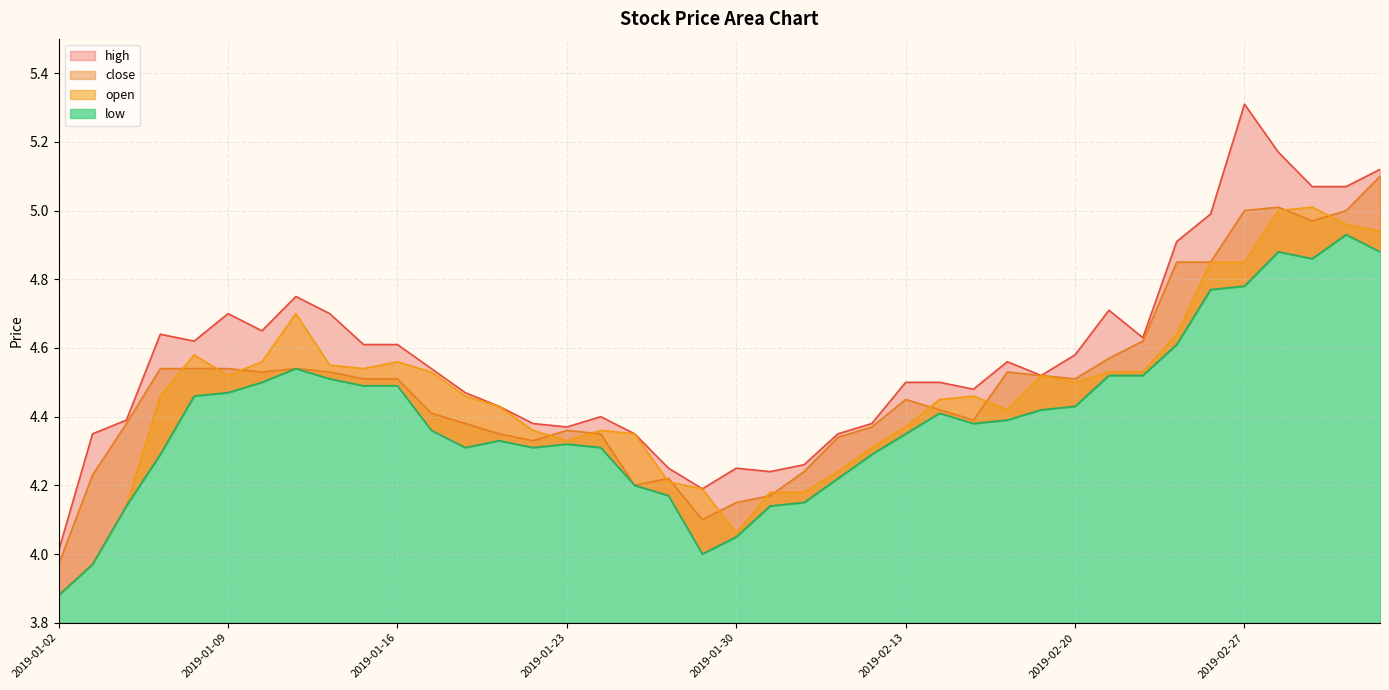

Reading left to right, list all the values displayed in this chart.

high: 2019-01-02=4.0	2019-01-03=4.3	2019-01-04=4.4	2019-01-07=4.6	2019-01-08=4.6	2019-01-09=4.7	2019-01-10=4.7	2019-01-11=4.8	2019-01-14=4.7	2019-01-15=4.6	2019-01-16=4.6	2019-01-17=4.5	2019-01-18=4.5	2019-01-21=4.4	2019-01-22=4.4	2019-01-23=4.4	2019-01-24=4.4	2019-01-25=4.3	2019-01-28=4.2	2019-01-29=4.2	2019-01-30=4.2	2019-01-31=4.2	2019-02-01=4.3	2019-02-11=4.3	2019-02-12=4.4	2019-02-13=4.5	2019-02-14=4.5	2019-02-15=4.5	2019-02-18=4.6	2019-02-19=4.5	2019-02-20=4.6	2019-02-21=4.7	2019-02-22=4.6	2019-02-25=4.9	2019-02-26=5.0	2019-02-27=5.3	2019-02-28=5.2	2019-03-01=5.1	2019-03-04=5.1	2019-03-05=5.1
close: 2019-01-02=4.0	2019-01-03=4.2	2019-01-04=4.4	2019-01-07=4.5	2019-01-08=4.5	2019-01-09=4.5	2019-01-10=4.5	2019-01-11=4.5	2019-01-14=4.5	2019-01-15=4.5	2019-01-16=4.5	2019-01-17=4.4	2019-01-18=4.4	2019-01-21=4.3	2019-01-22=4.3	2019-01-23=4.4	2019-01-24=4.3	2019-01-25=4.2	2019-01-28=4.2	2019-01-29=4.1	2019-01-30=4.2	2019-01-31=4.2	2019-02-01=4.2	2019-02-11=4.3	2019-02-12=4.4	2019-02-13=4.5	2019-02-14=4.4	2019-02-15=4.4	2019-02-18=4.5	2019-02-19=4.5	2019-02-20=4.5	2019-02-21=4.6	2019-02-22=4.6	2019-02-25=4.8	2019-02-26=4.8	2019-02-27=5.0	2019-02-28=5.0	2019-03-01=5.0	2019-03-04=5.0	2019-03-05=5.1
open: 2019-01-02=3.9	2019-01-03=4.0	2019-01-04=4.1	2019-01-07=4.5	2019-01-08=4.6	2019-01-09=4.5	2019-01-10=4.6	2019-01-11=4.7	2019-01-14=4.5	2019-01-15=4.5	2019-01-16=4.6	2019-01-17=4.5	2019-01-18=4.5	2019-01-21=4.4	2019-01-22=4.4	2019-01-23=4.3	2019-01-24=4.4	2019-01-25=4.3	2019-01-28=4.2	2019-01-29=4.2	2019-01-30=4.1	2019-01-31=4.2	2019-02-01=4.2	2019-02-11=4.2	2019-02-12=4.3	2019-02-13=4.4	2019-02-14=4.5	2019-02-15=4.5	2019-02-18=4.4	2019-02-19=4.5	2019-02-20=4.5	2019-02-21=4.5	2019-02-22=4.5	2019-02-25=4.6	2019-02-26=4.8	2019-02-27=4.8	2019-02-28=5.0	2019-03-01=5.0	2019-03-04=5.0	2019-03-05=4.9
low: 2019-01-02=3.9	2019-01-03=4.0	2019-01-04=4.1	2019-01-07=4.3	2019-01-08=4.5	2019-01-09=4.5	2019-01-10=4.5	2019-01-11=4.5	2019-01-14=4.5	2019-01-15=4.5	2019-01-16=4.5	2019-01-17=4.4	2019-01-18=4.3	2019-01-21=4.3	2019-01-22=4.3	2019-01-23=4.3	2019-01-24=4.3	2019-01-25=4.2	2019-01-28=4.2	2019-01-29=4.0	2019-01-30=4.0	2019-01-31=4.1	2019-02-01=4.2	2019-02-11=4.2	2019-02-12=4.3	2019-02-13=4.3	2019-02-14=4.4	2019-02-15=4.4	2019-02-18=4.4	2019-02-19=4.4	2019-02-20=4.4	2019-02-21=4.5	2019-02-22=4.5	2019-02-25=4.6	2019-02-26=4.8	2019-02-27=4.8	2019-02-28=4.9	2019-03-01=4.9	2019-03-04=4.9	2019-03-05=4.9